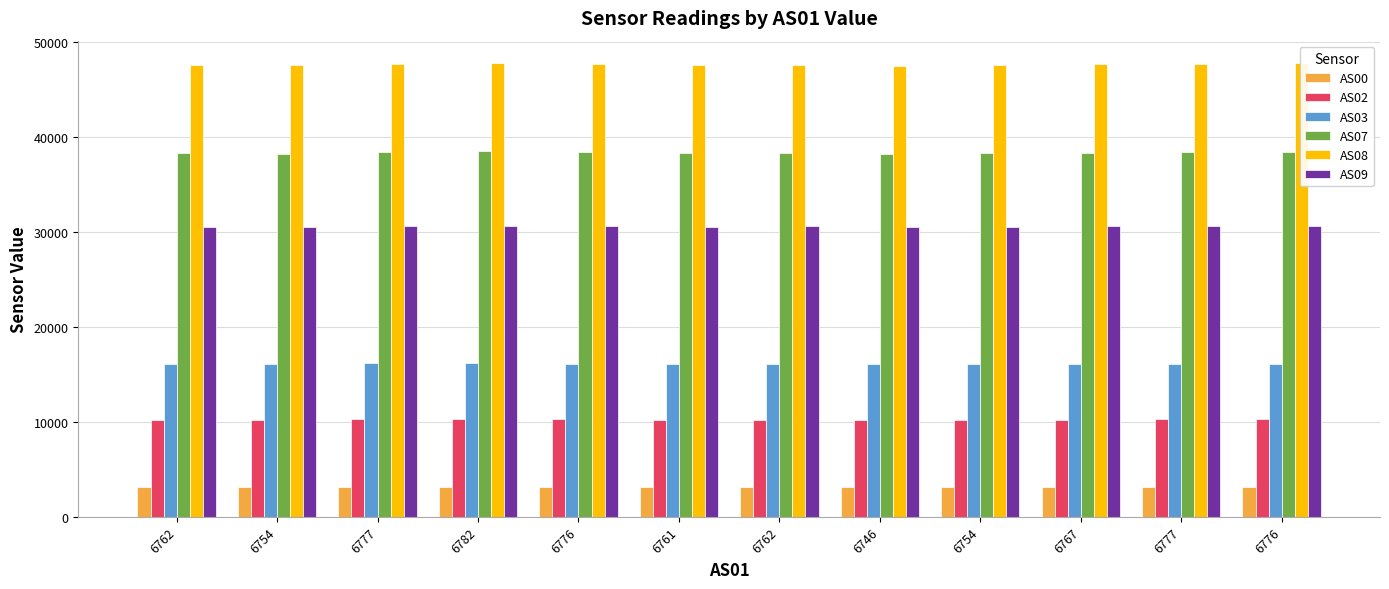

What are all the series names shown in the legend?

AS00, AS02, AS03, AS07, AS08, AS09